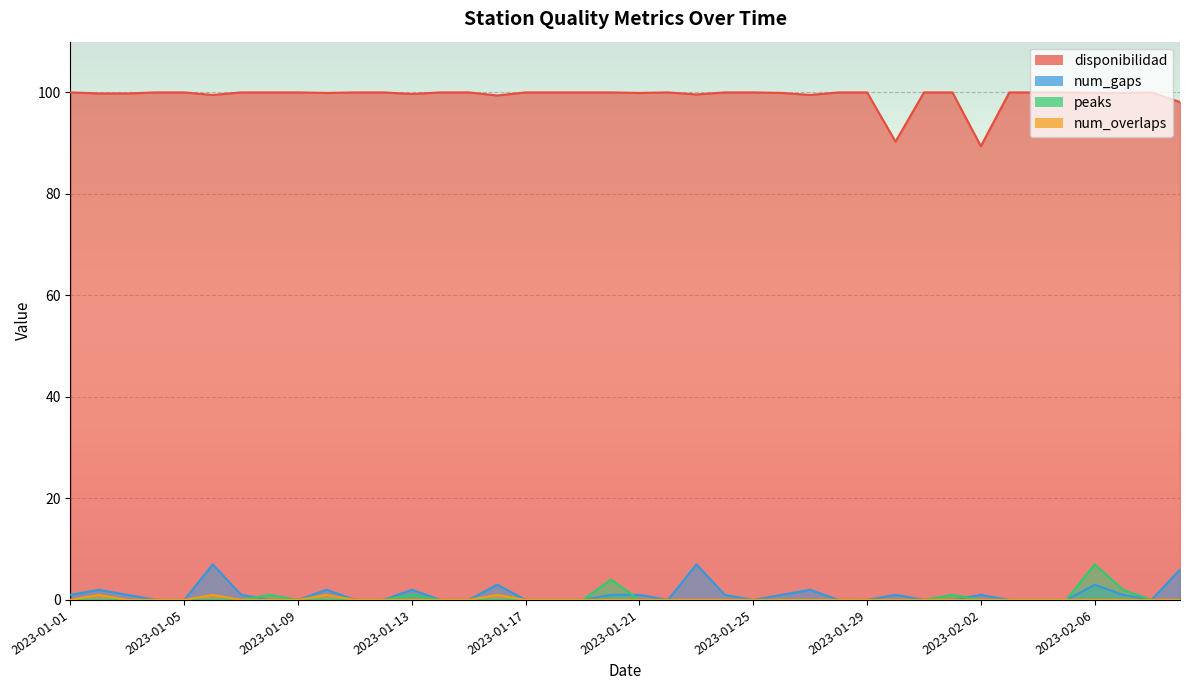

Is it true that num_gaps equals 6.0 at 2023-02-09?

True